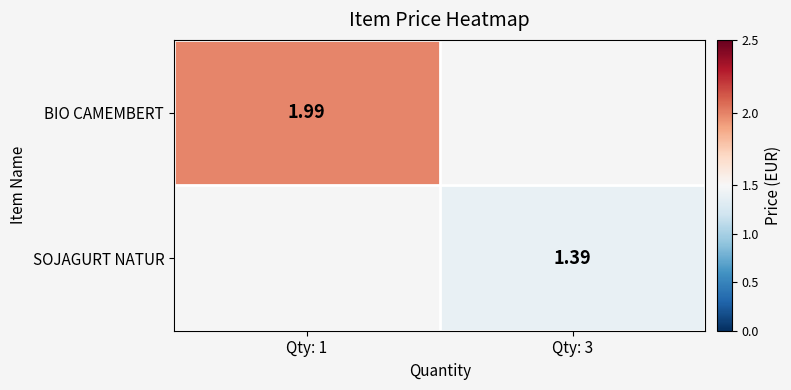

Which category has the lowest value in the SOJAGURT NATUR series?

Qty: 1